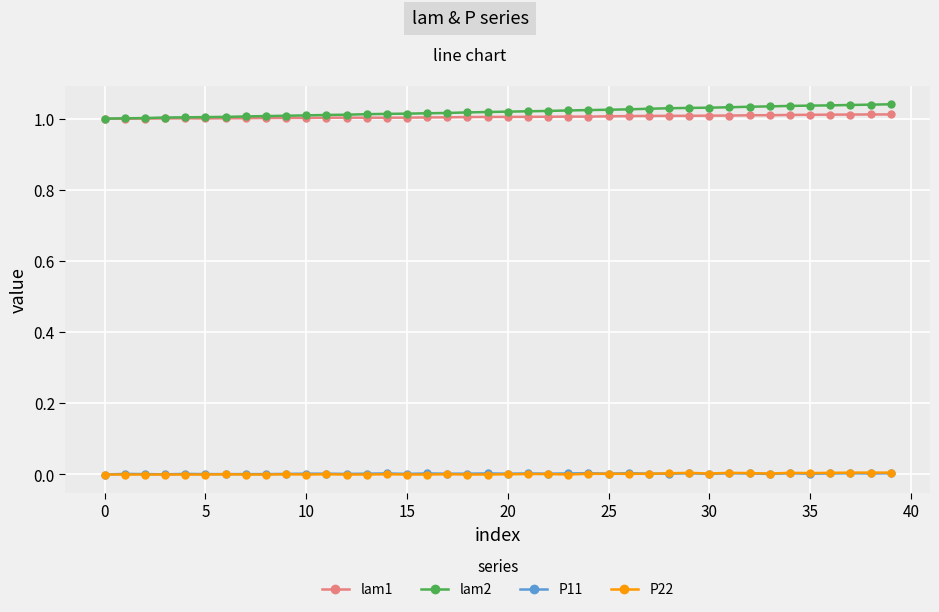

True or false: lam1 and P22 cross at least once.

False